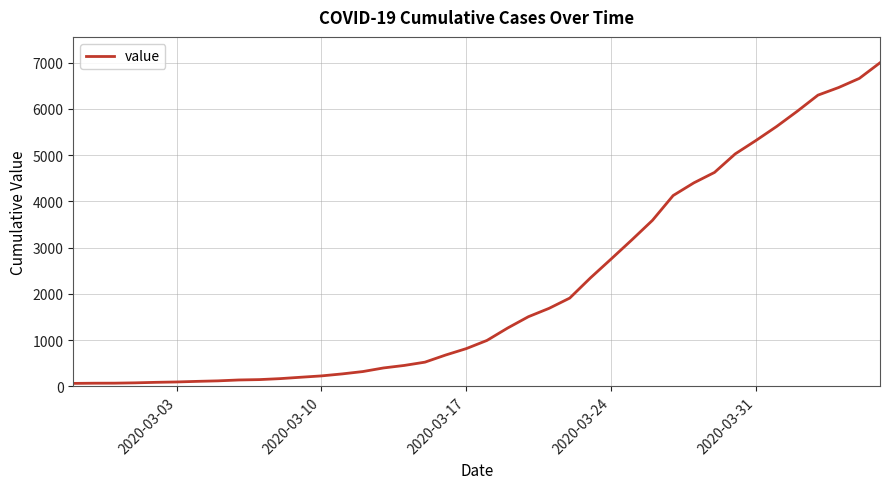

How many lines are shown in the chart?

1